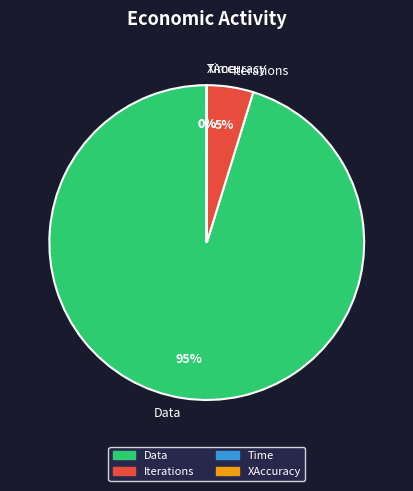

To the nearest percent, what percentage of the pie is Iterations?

5%